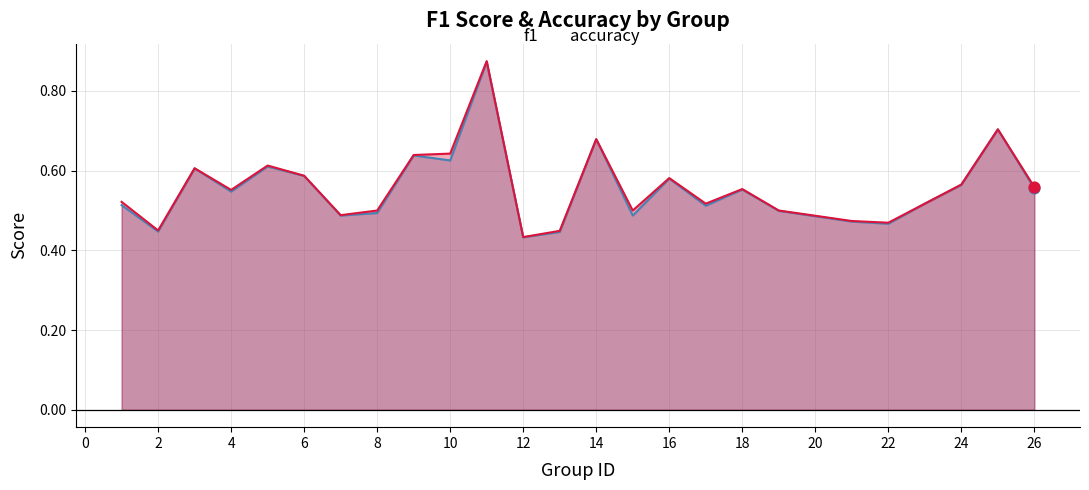

Which series reaches the minimum Y coordinate?

f1